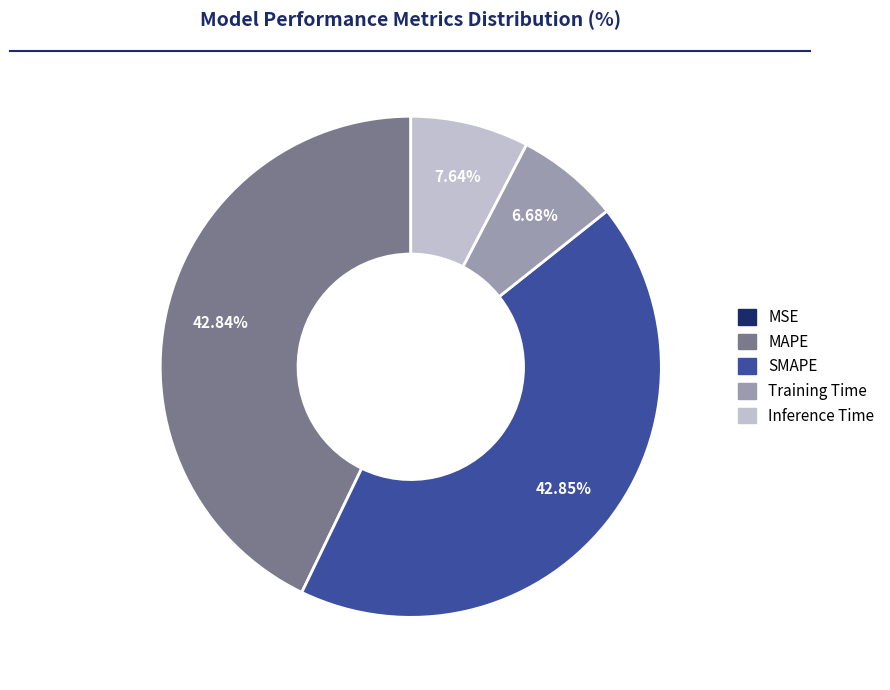

Is there any slice that represents more than half of the pie?

No